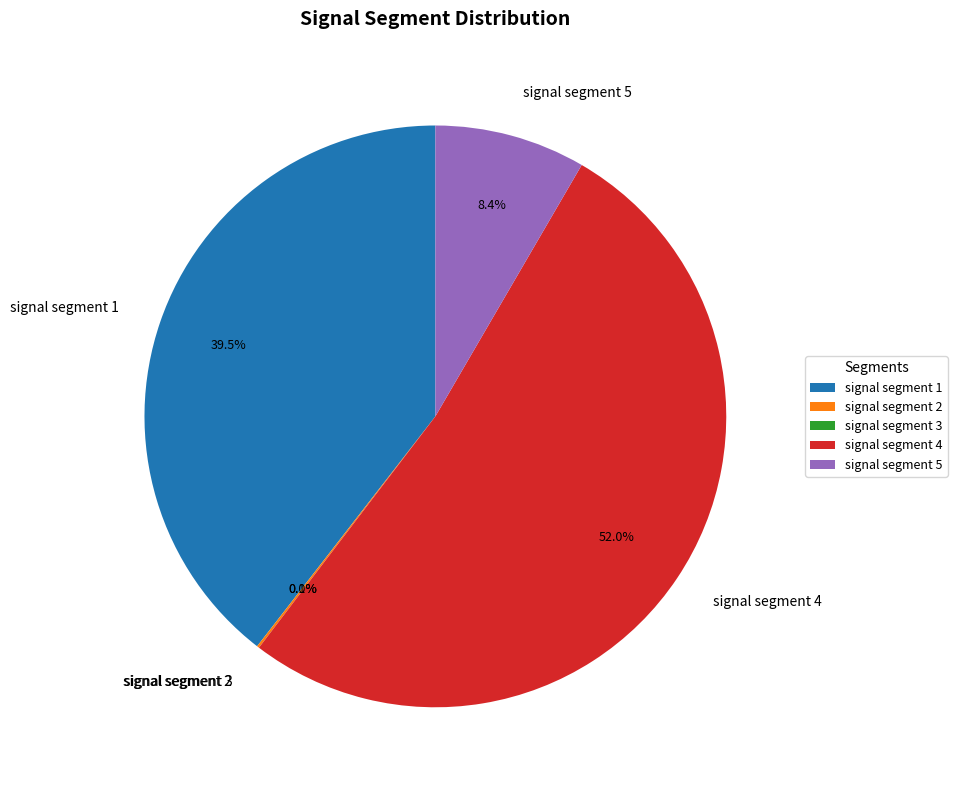

Which category accounts for the majority?

signal segment 4